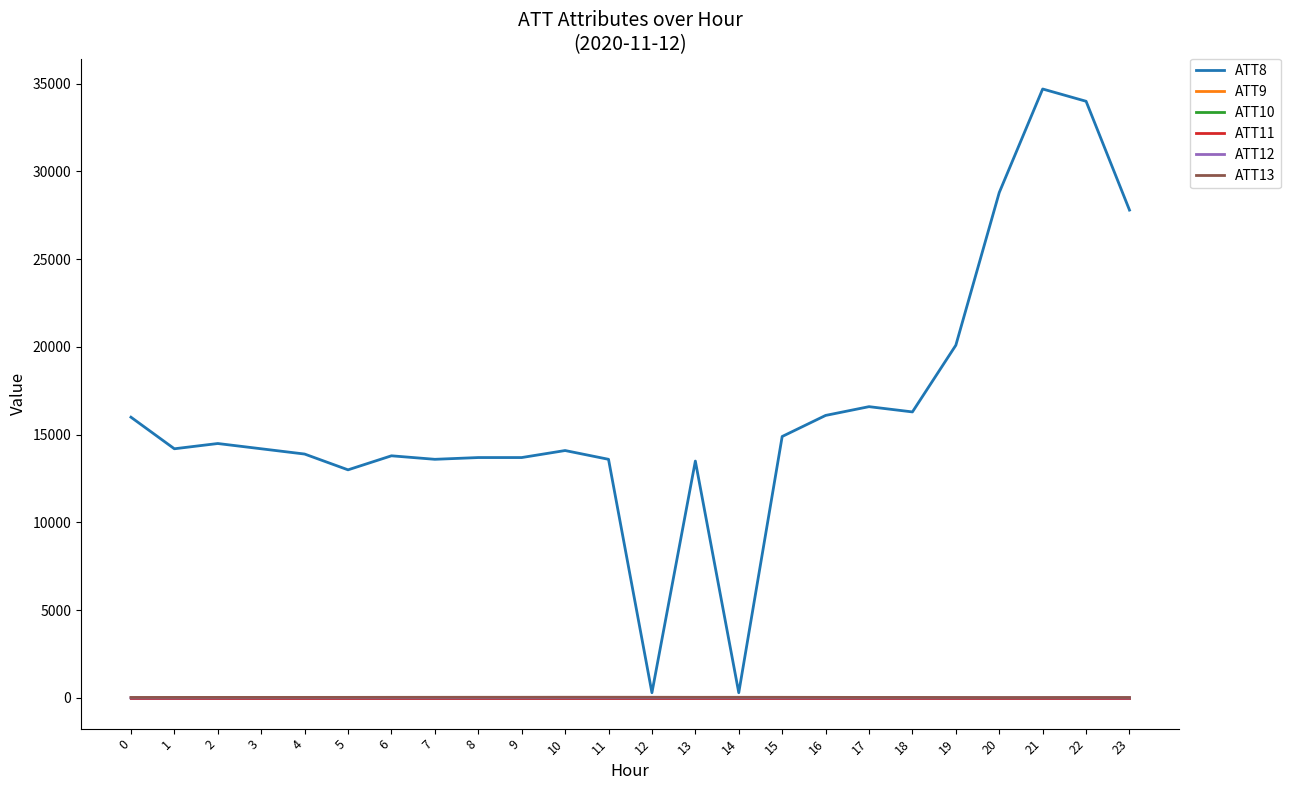

Does the chart have visible grid lines?

No